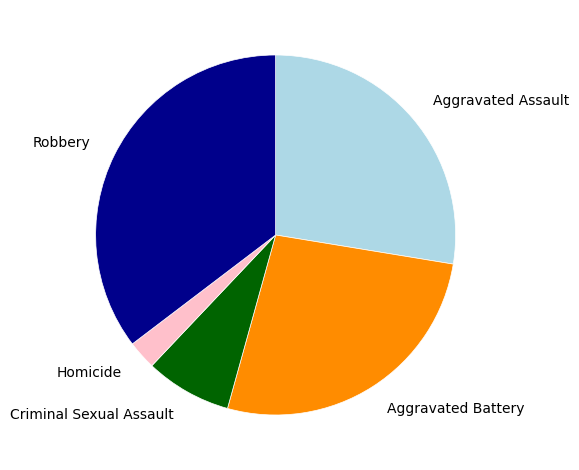

Is there a majority slice in this chart?

No